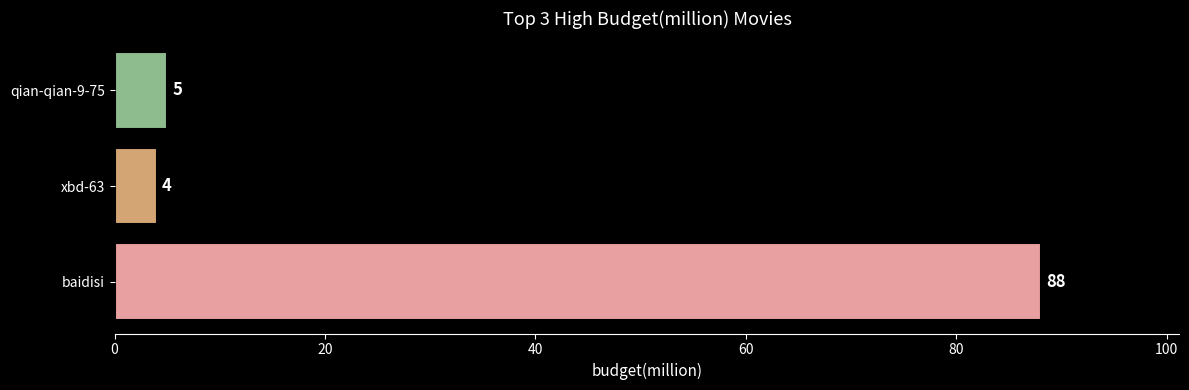

The value at baidisi is 88. True or false?

True